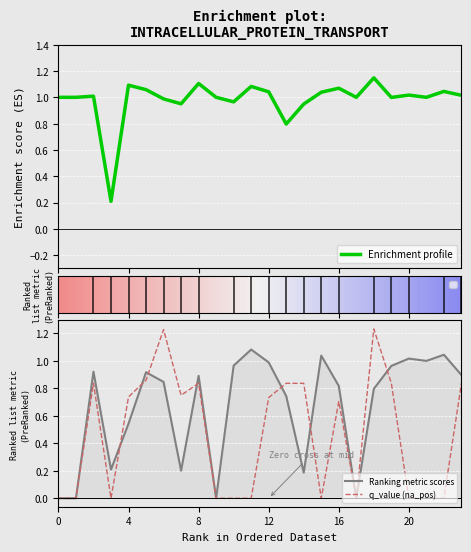

The value of Ranking metric scores at 0 is 0.3. True or false?

False